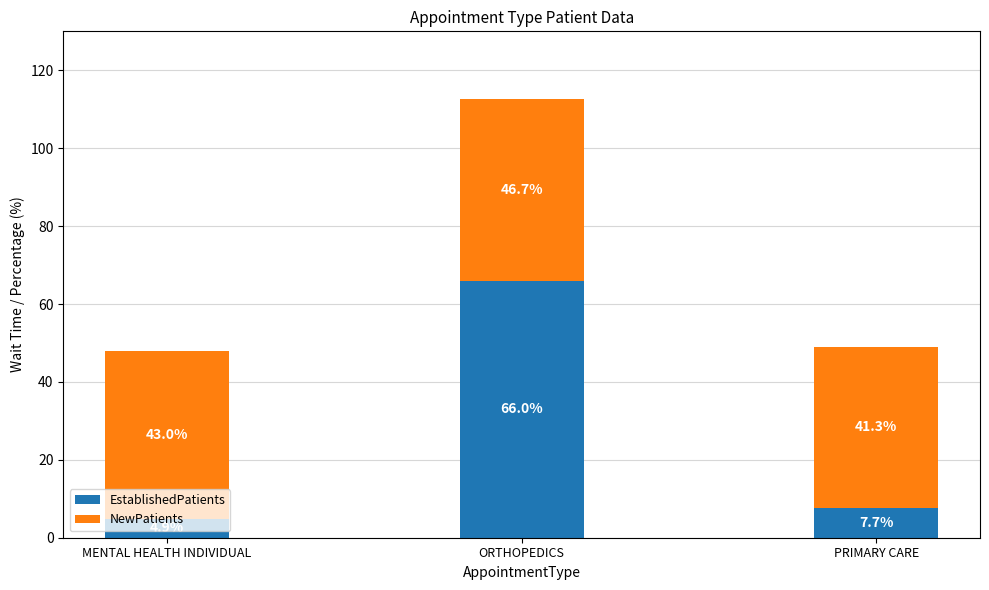

What is the average value of the EstablishedPatients series?

26.2